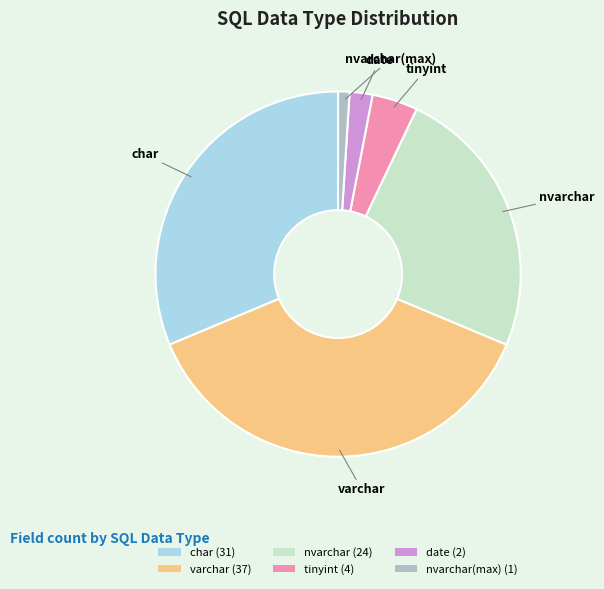

Is it true that nvarchar (24) is 16% of the pie?

False